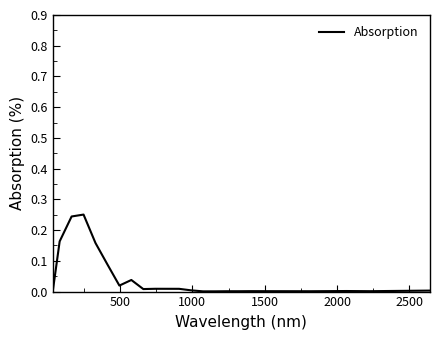

How many lines are shown in the chart?

1